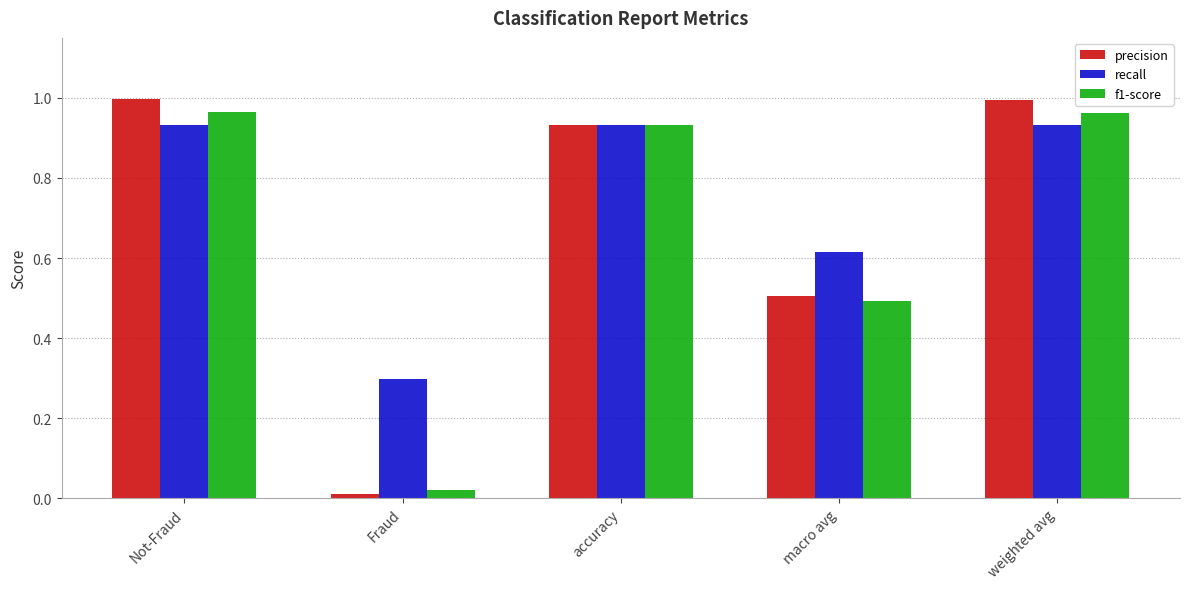

At which category does the chart reach its minimum across all series?

Fraud